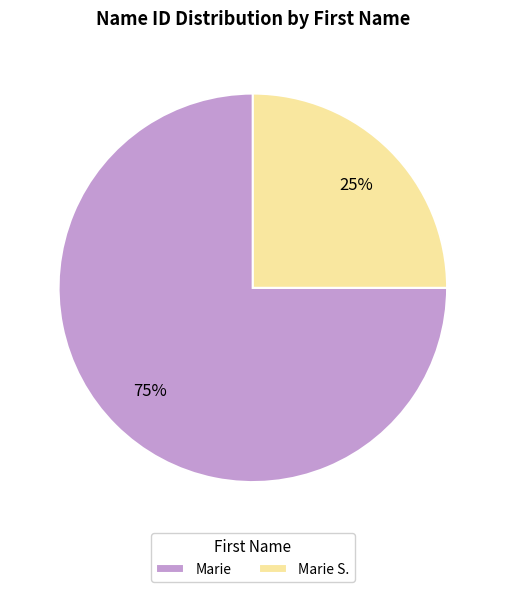

To the nearest percent, what is the difference between the Marie S. and Marie slice percentages?

50%